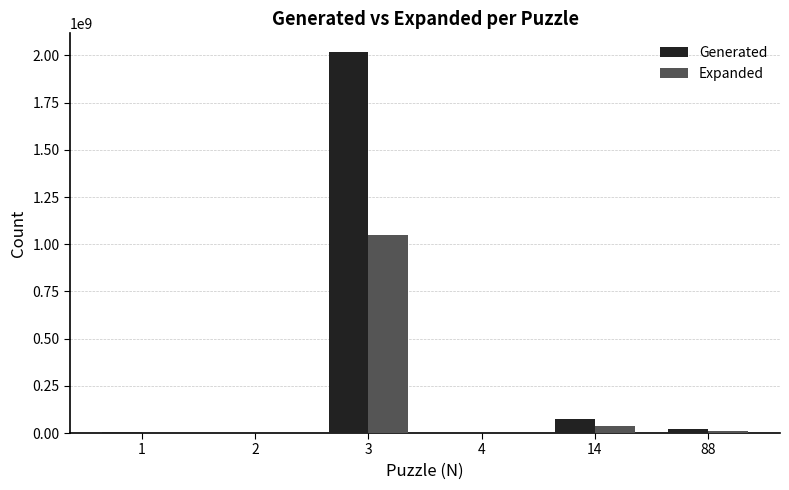

What is the sum of all Expanded values?

1096505167